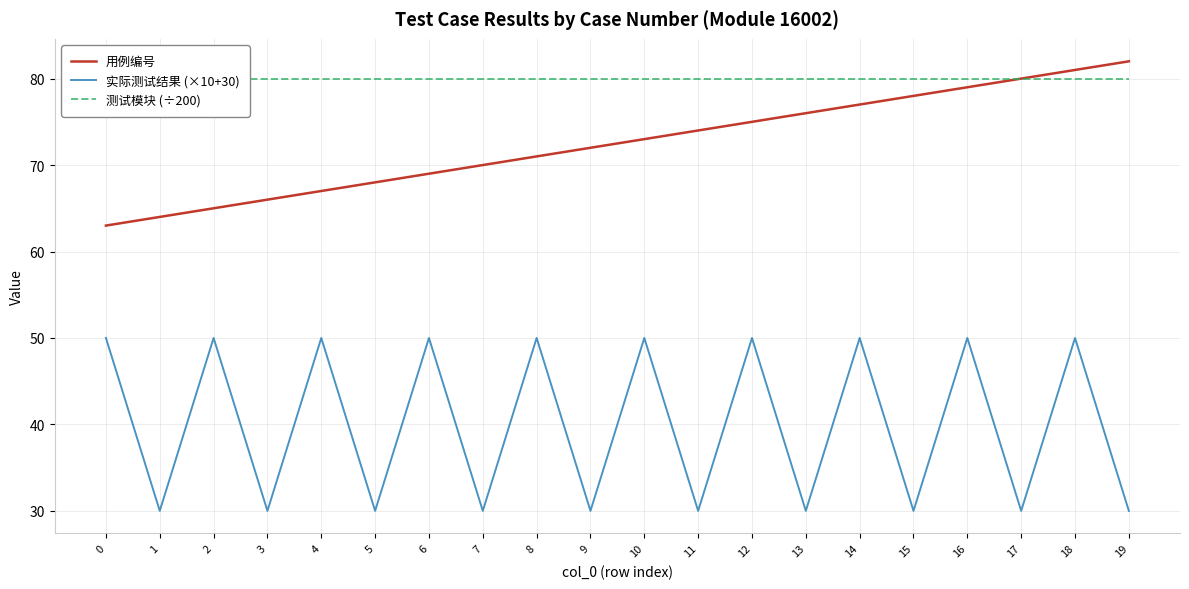

What is the total value across all series at 7?

180.0